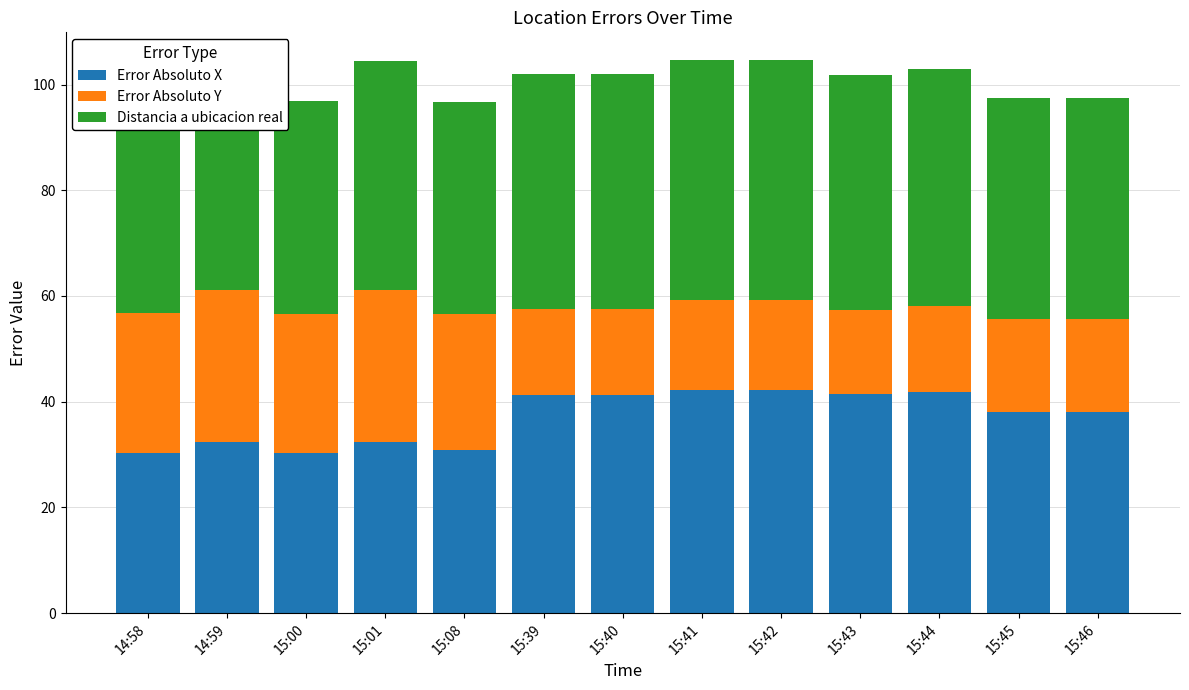

The Error Absoluto X series shows 41.5 at 15:43. True or false?

True